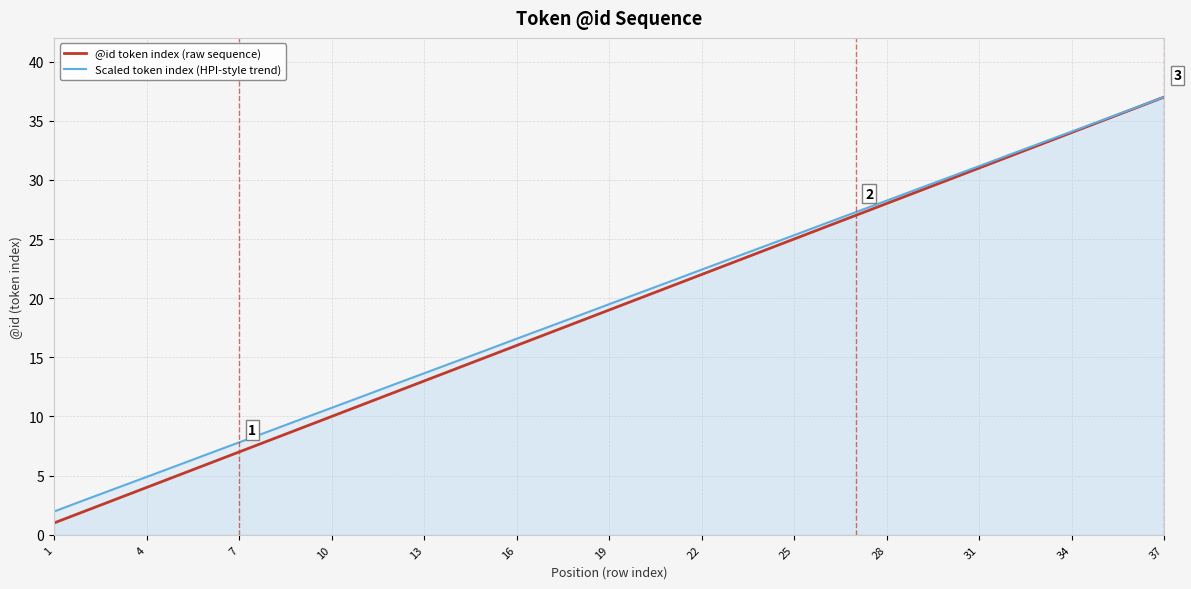

Rank the series at 10 from highest to lowest value.

Scaled token index (HPI-style trend), @id token index (raw sequence)